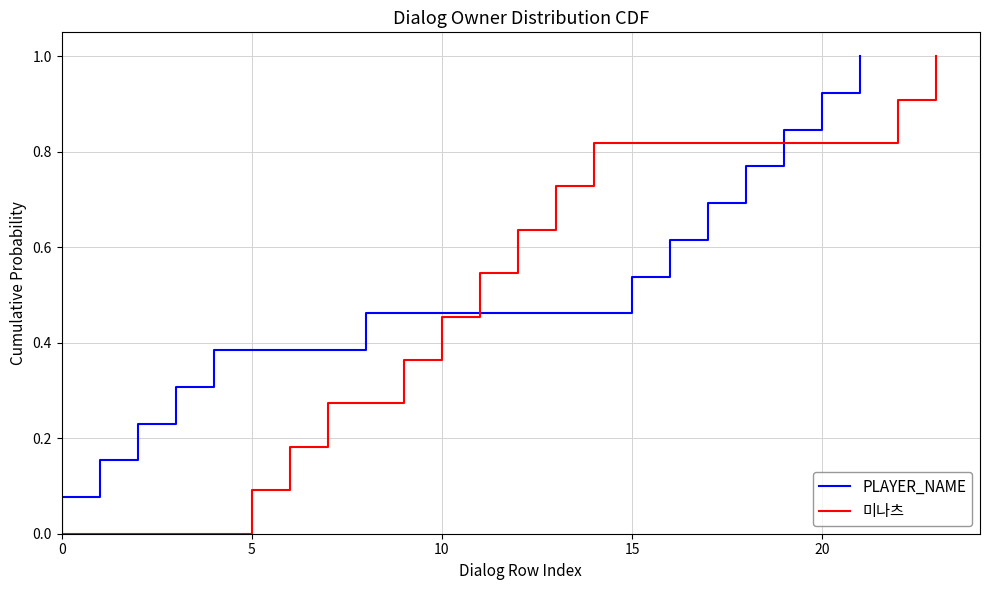

What is the difference between the second highest and minimum values?

0.9